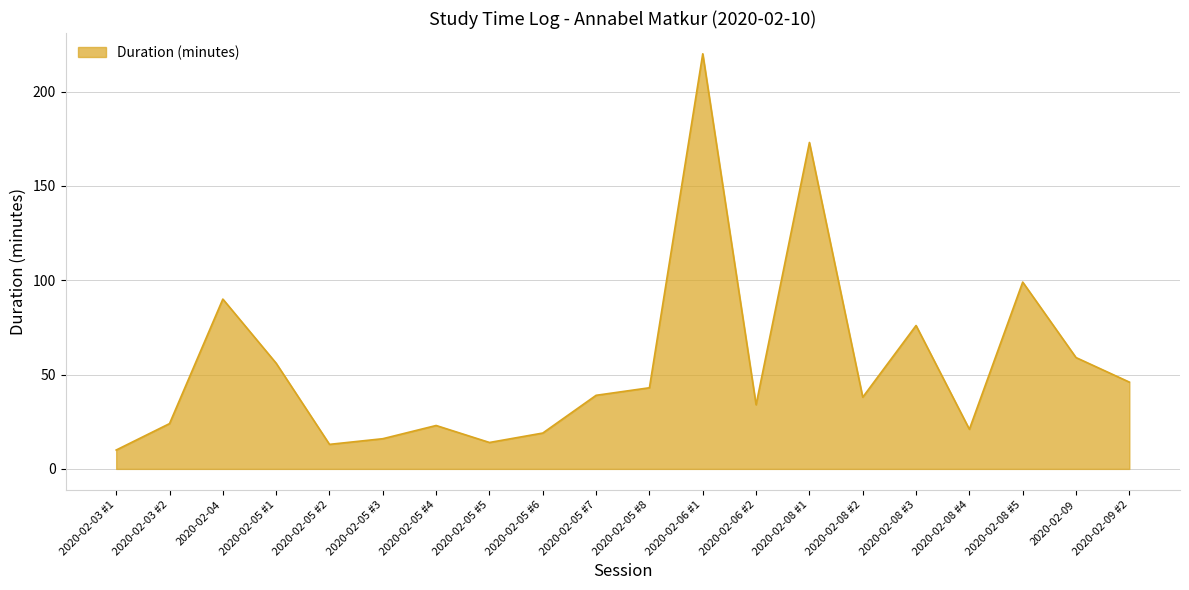

What is the ratio of the value at 2020-02-05 #7 to the value at 2020-02-05 #4?

1.7